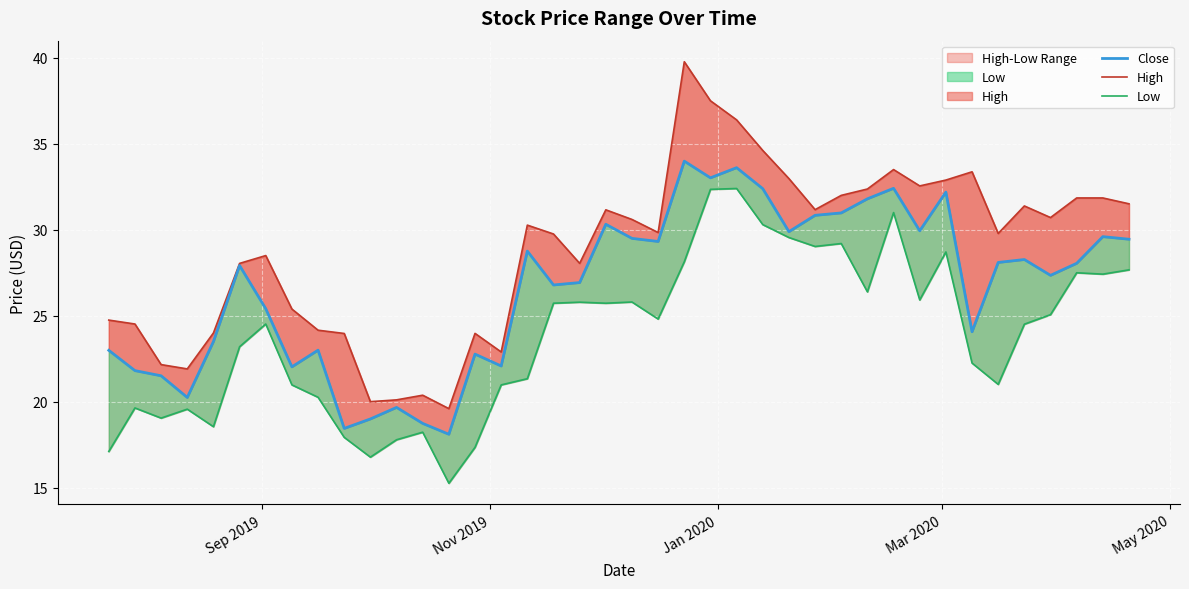

Reading left to right, what are all the values shown in this chart?

Close: 23.0	21.8	21.5	20.2	23.5	27.9	25.4	22.0	23.0	18.5	19.0	19.7	18.7	18.1	22.8	22.1	28.8	26.8	26.9	30.3	29.5	29.3	34.0	33.0	33.6	32.4	29.9	30.8	31.0	31.8	32.4	29.9	32.2	24.1	28.1	28.3	27.4	28.0	29.6	29.5
High: 24.7	24.5	22.2	21.9	24.0	28.0	28.5	25.4	24.2	24.0	20.0	20.1	20.4	19.6	24.0	22.9	30.3	29.8	28.0	31.2	30.6	29.8	39.8	37.5	36.4	34.6	33.0	31.2	32.0	32.4	33.5	32.5	32.9	33.4	29.8	31.4	30.7	31.9	31.9	31.5
Low: 17.1	19.6	19.0	19.6	18.5	23.2	24.5	21.0	20.3	17.9	16.8	17.8	18.2	15.3	17.4	21.0	21.3	25.7	25.8	25.7	25.8	24.8	28.1	32.3	32.4	30.3	29.5	29.0	29.2	26.4	31.0	25.9	28.7	22.2	21.0	24.5	25.1	27.5	27.4	27.7